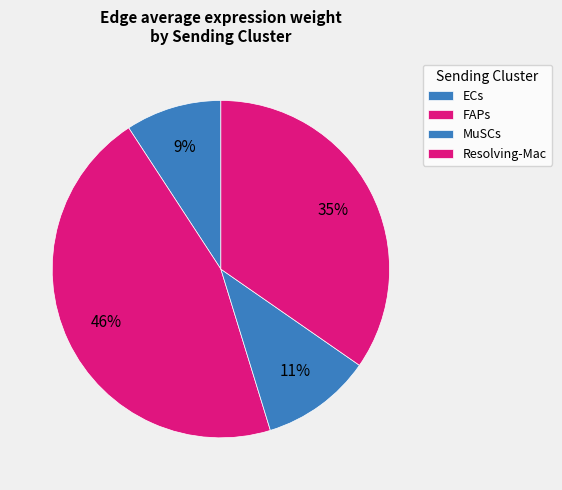

To the nearest percent, what is the difference between the Resolving-Mac and FAPs slice percentages?

11%